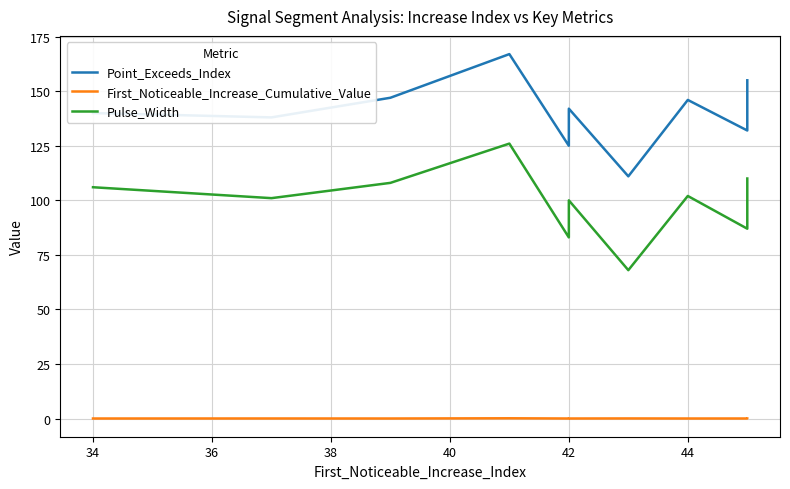

Does the chart have visible grid lines?

Yes